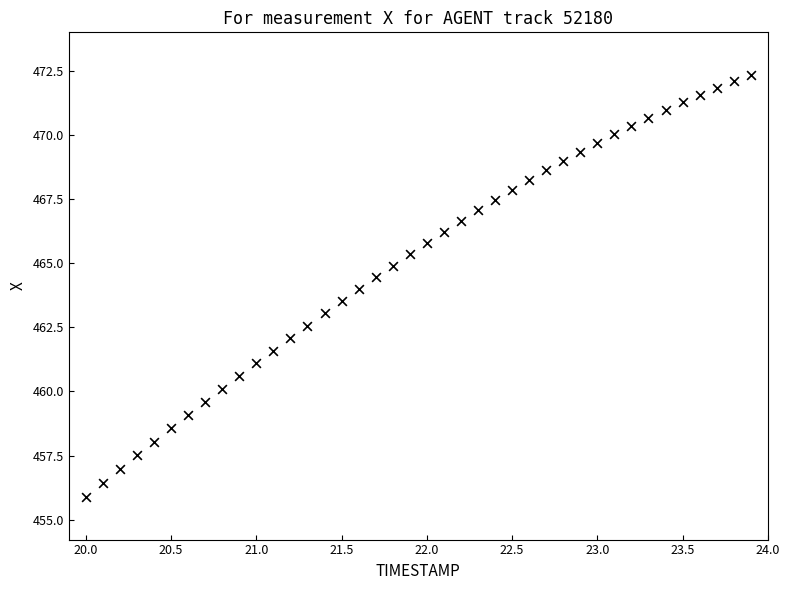

What is the range of X values (max minus min)?

3.9